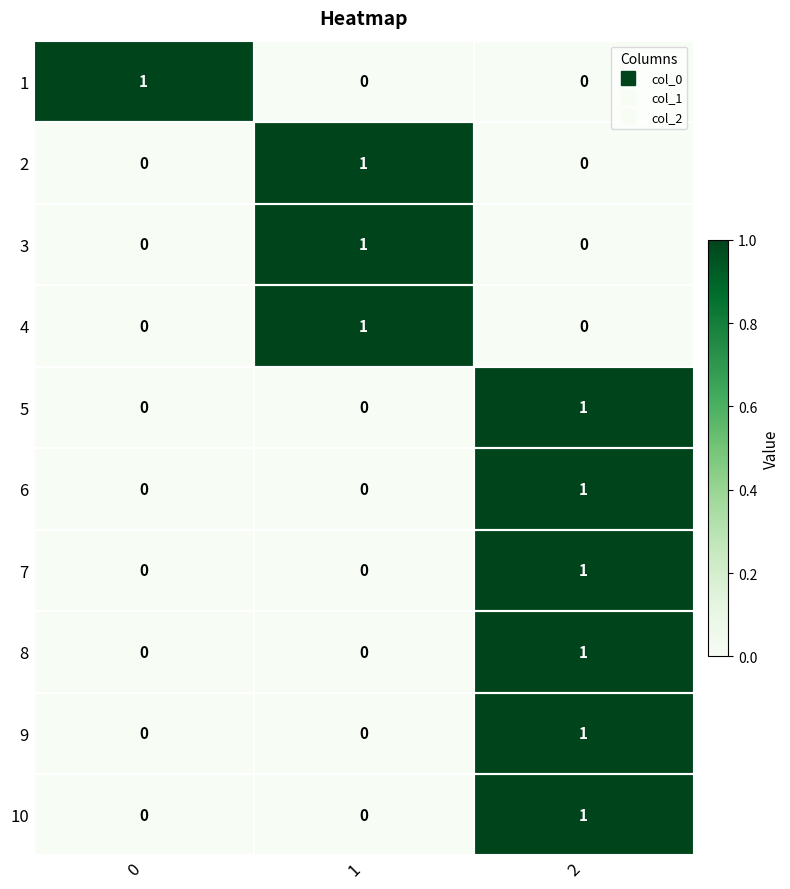

Count the 5 values in the range 0 to 1.

3